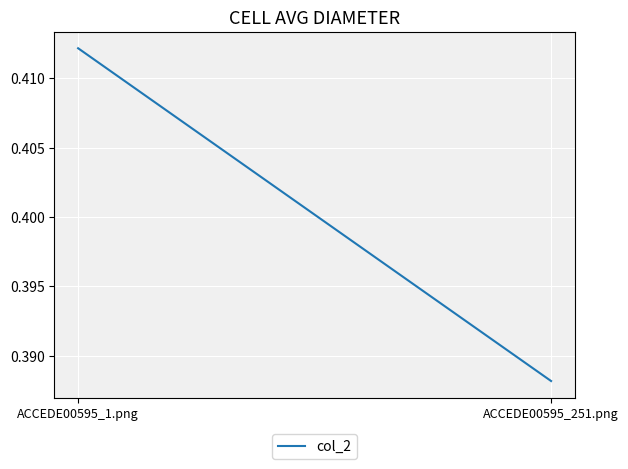

How many distinct data groups are displayed?

1